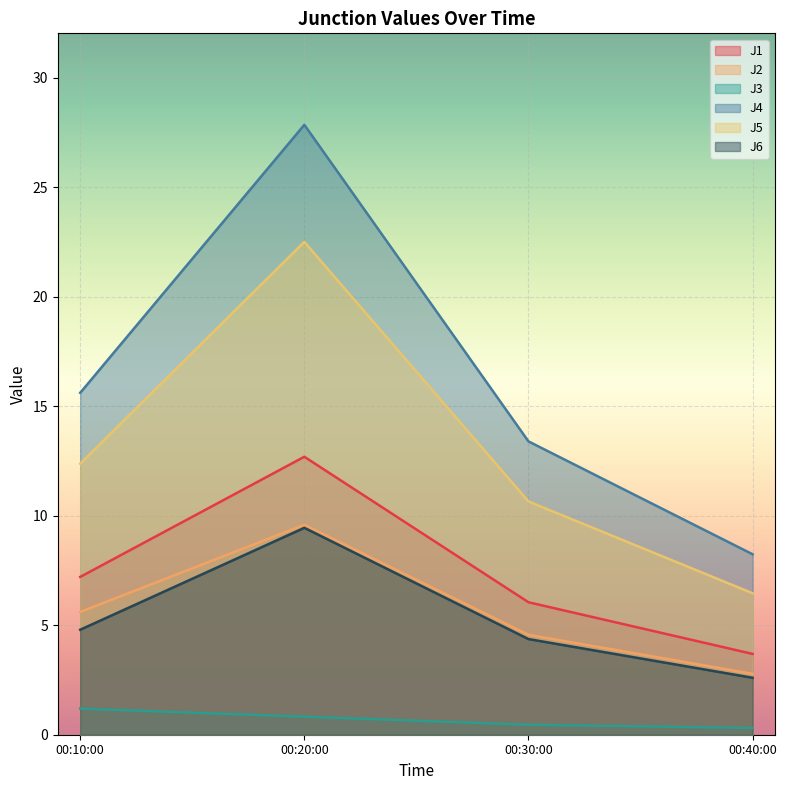

How many lines are shown in the chart?

6